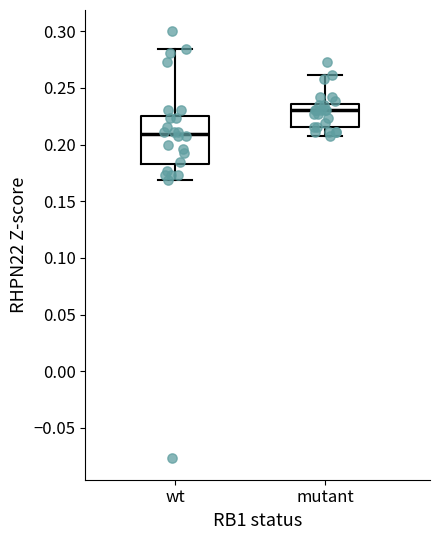

Comparing the boxes themselves (not the whiskers), which one is the tallest?

wt